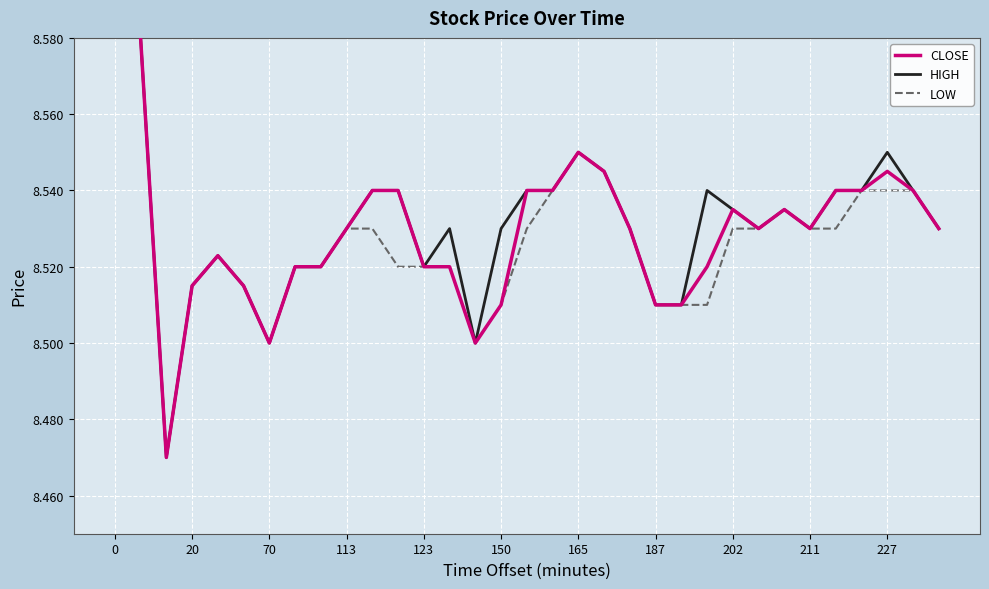

What is the average value of the HIGH series?

8.5